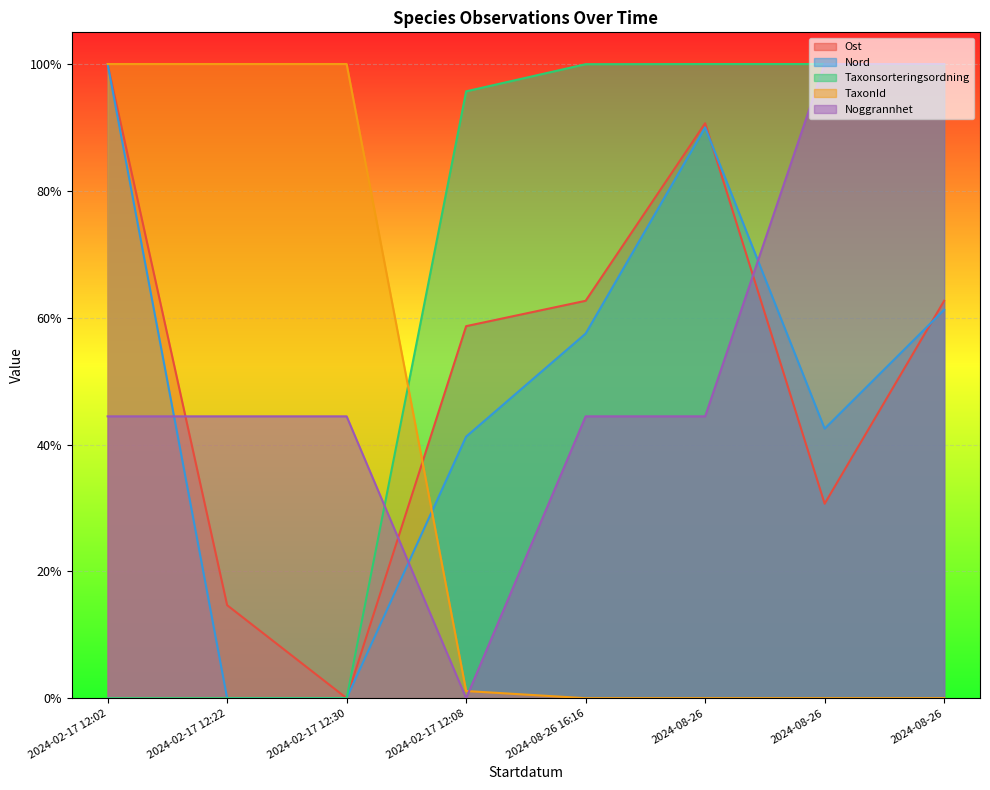

What is the value of the TaxonId point at the 2nd from the left?

1.0